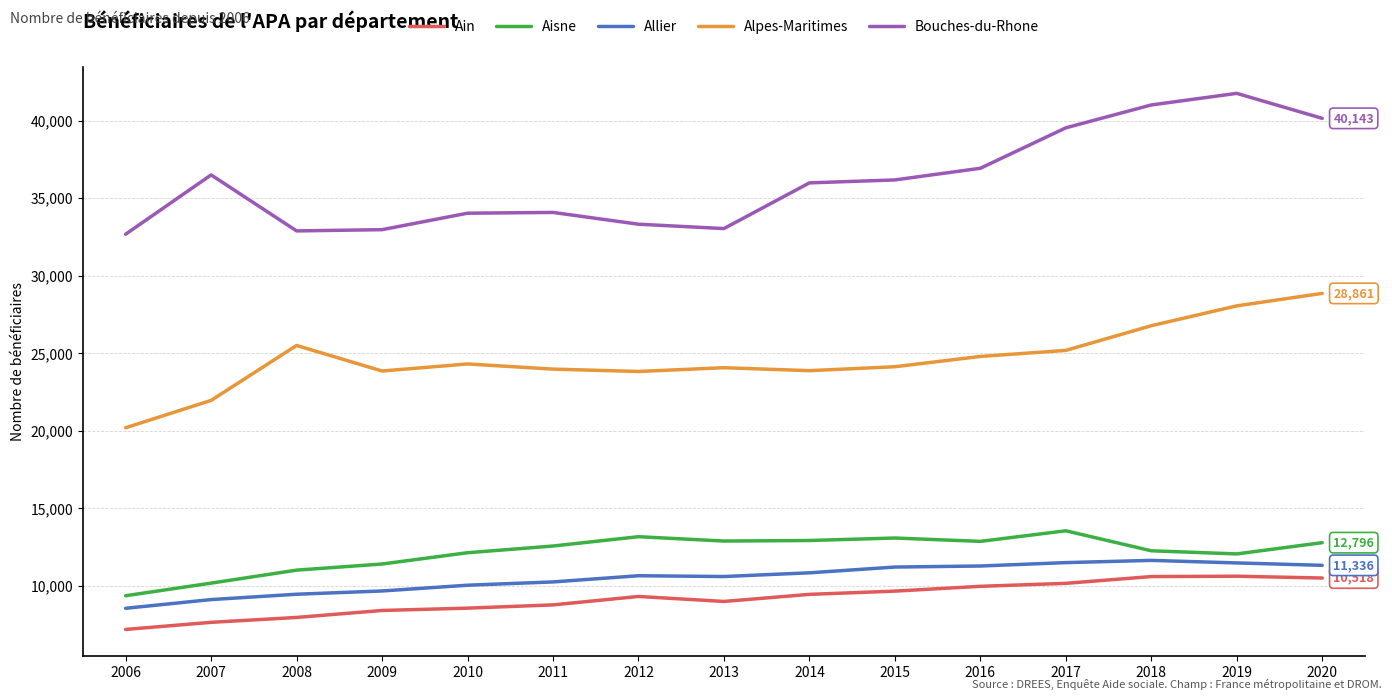

What value does the Ain series have at 2006?

7204